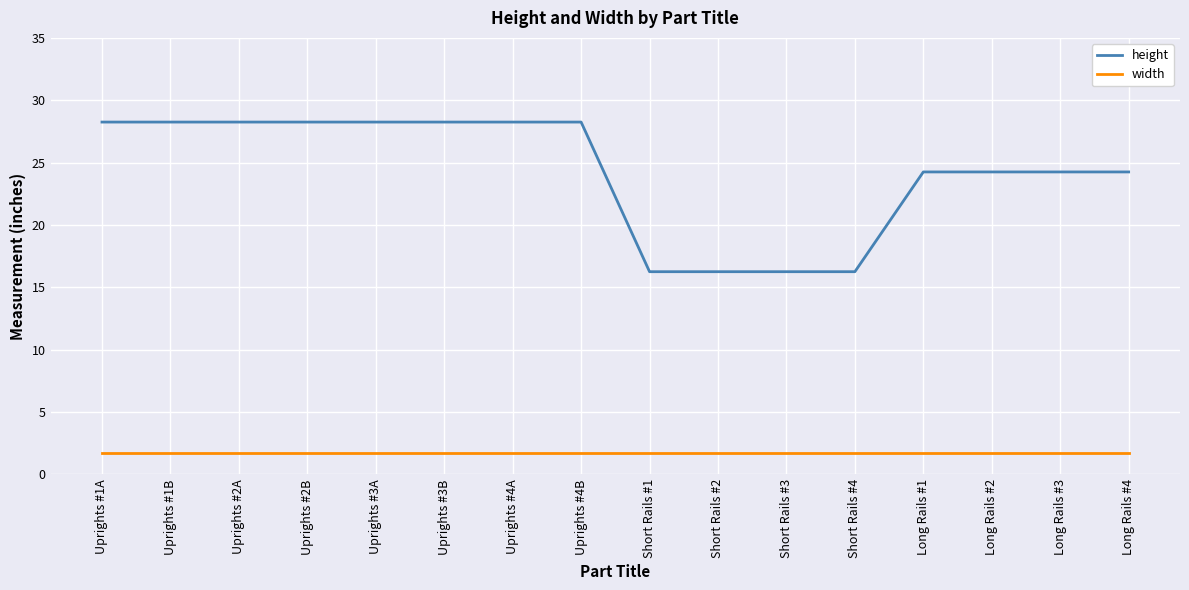

The height series shows 28.2 at Uprights #4B. True or false?

True